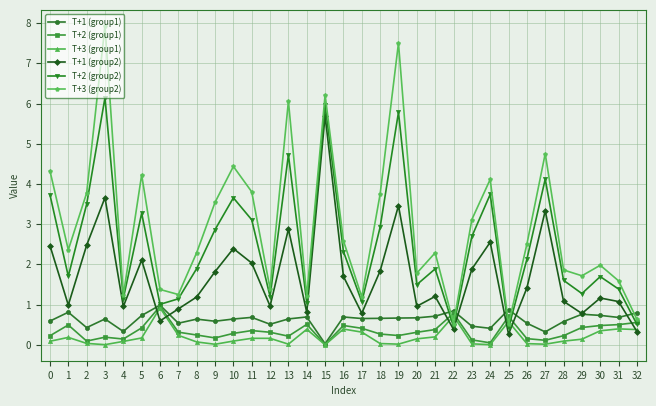

Which series has the widest spread of values?

T+3 (group2)